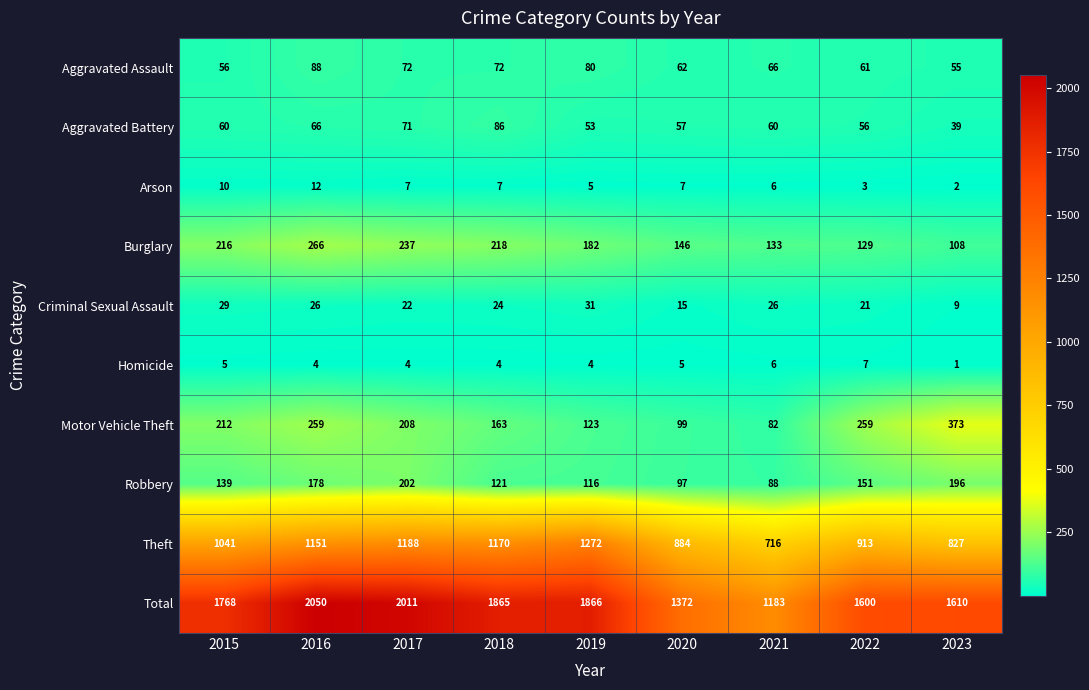

At which label does Burglary first exceed 182?

2015